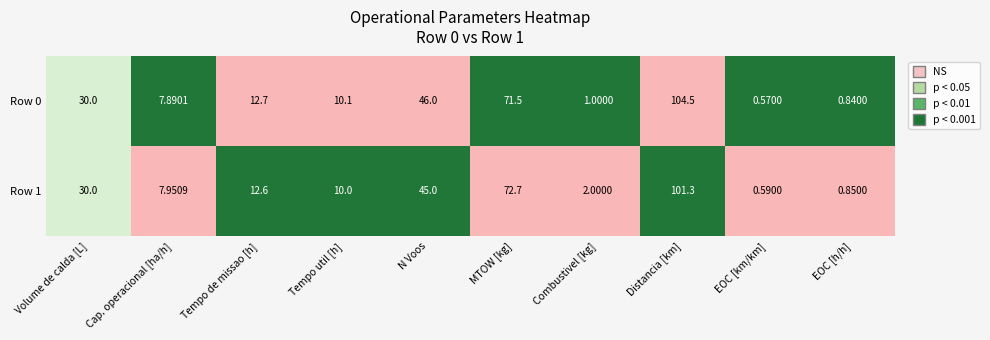

Where is Row 1 nearest to the value 50?

N Voos